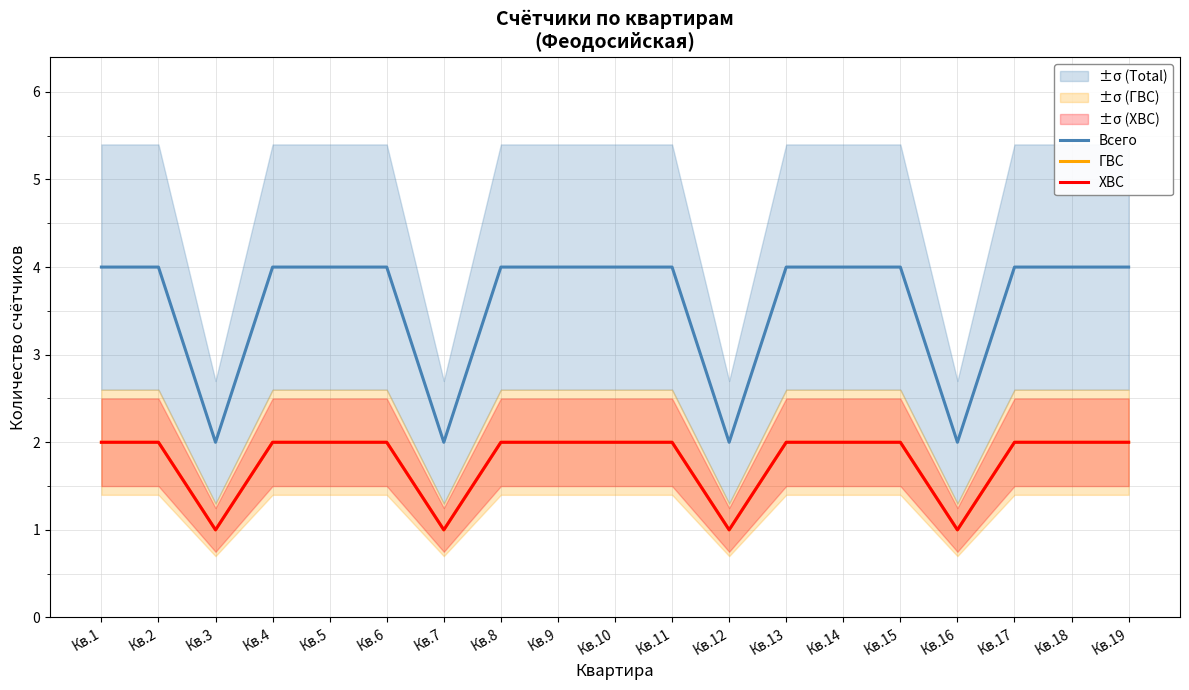

How many lines are shown in the chart?

3